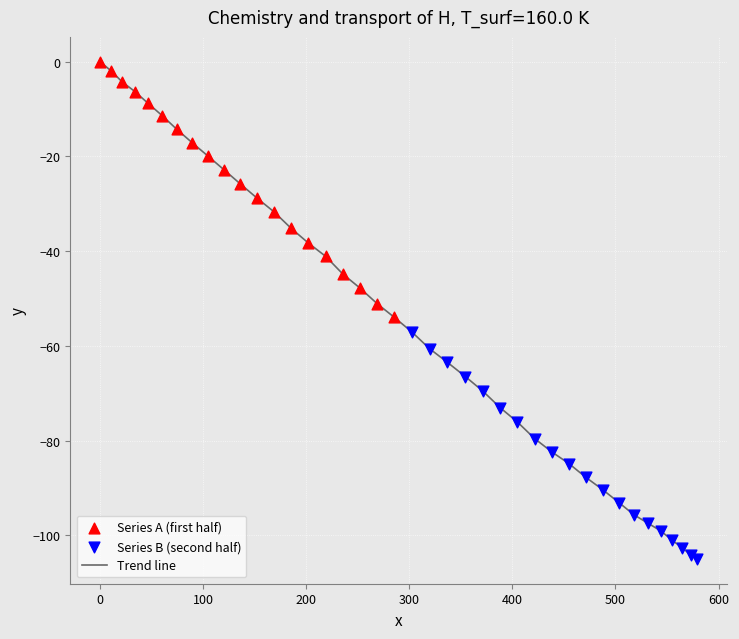

What is the minimum value shown in the chart?

-105.0